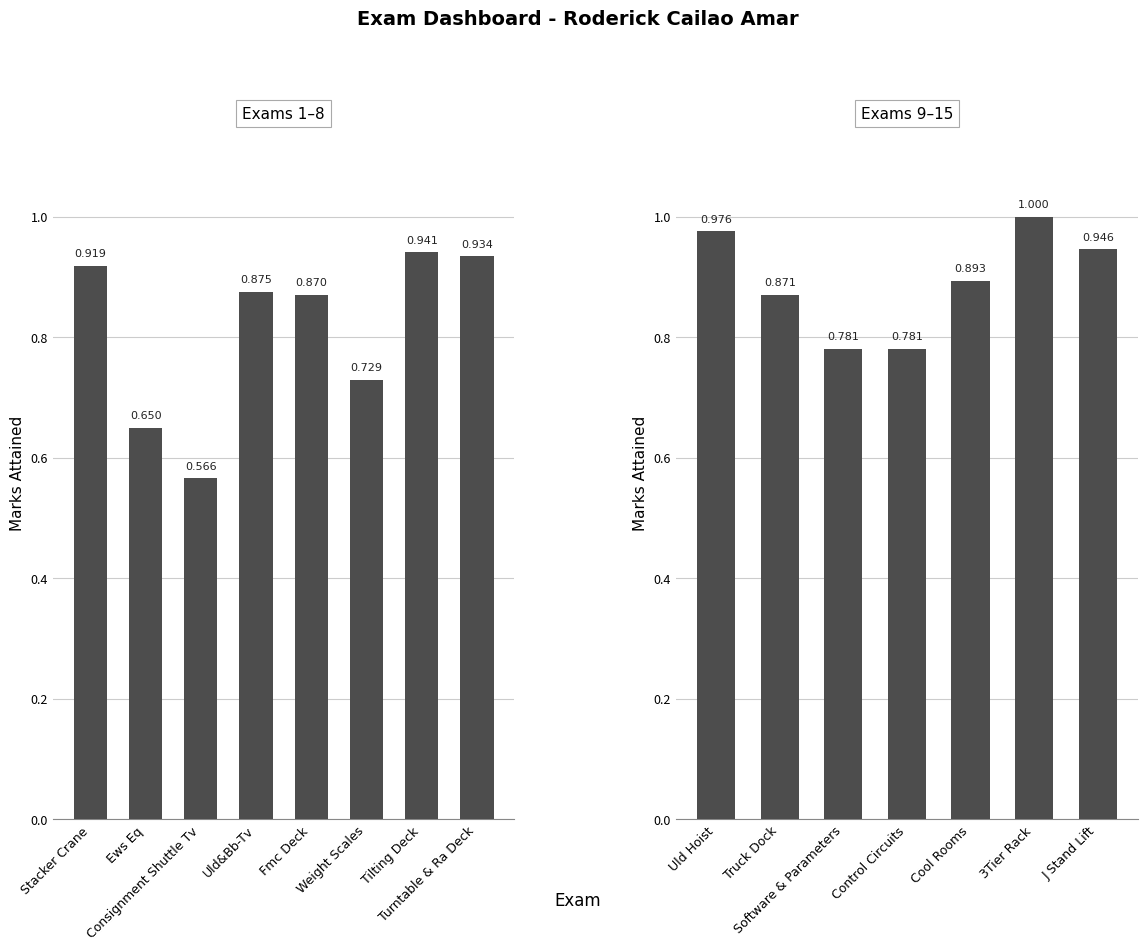

What is the greatest value displayed?

1.0